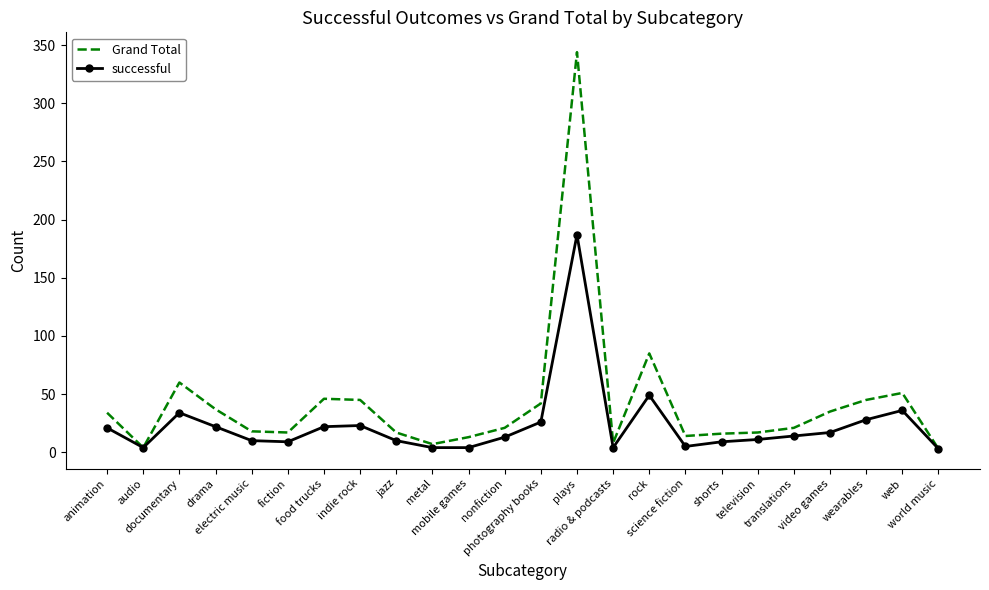

What is the approximate value of successful at photography books, to the nearest 50?

50